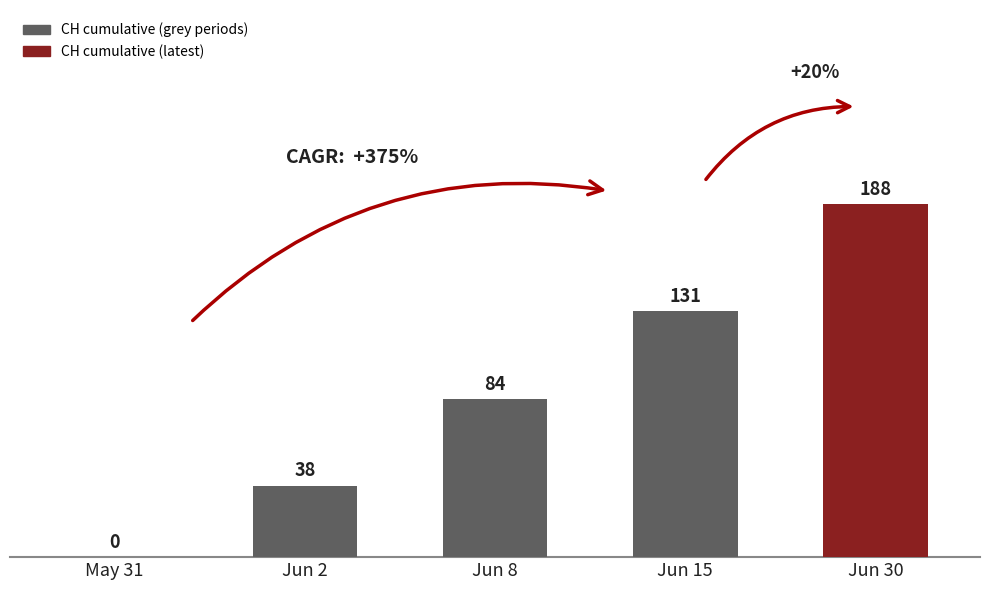

Reading left to right, list all the values displayed in this chart.

0	38	84	131	188